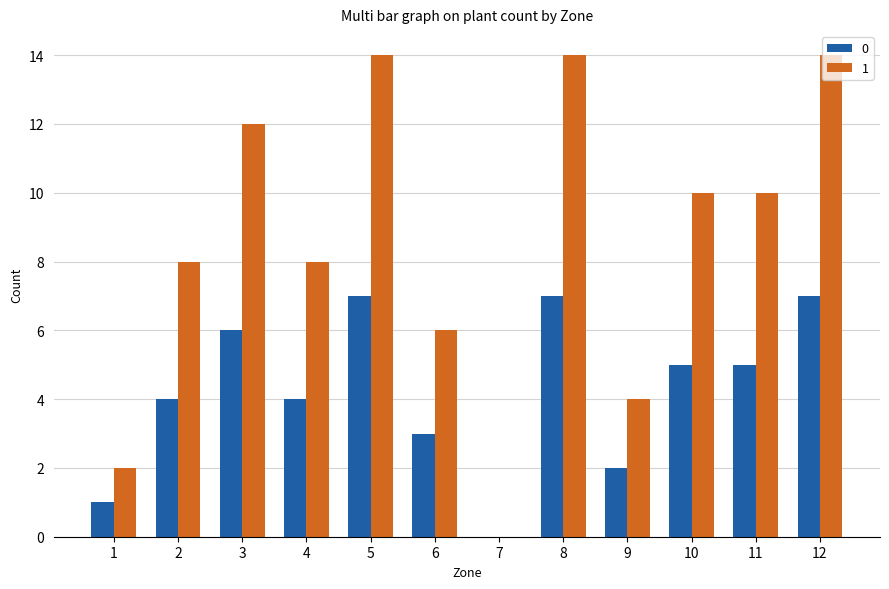

Is the value of 1 at 12 greater than the value of 0 at 4?

Yes